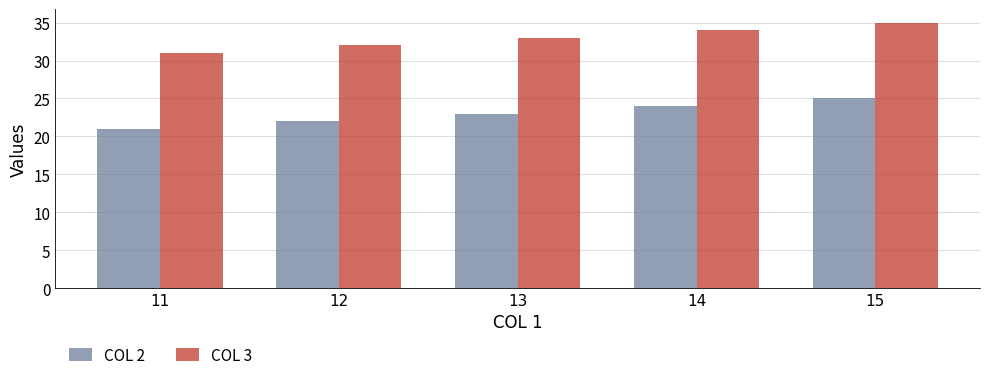

Which category has the highest value across all series?

15